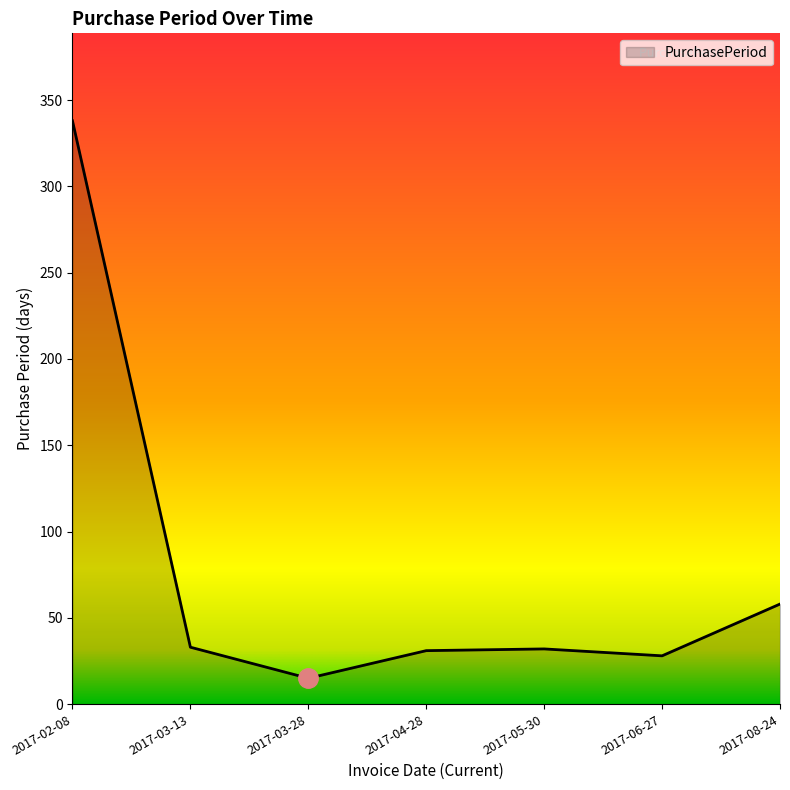

True or false: the data shows 58 at 2017-08-24.

True